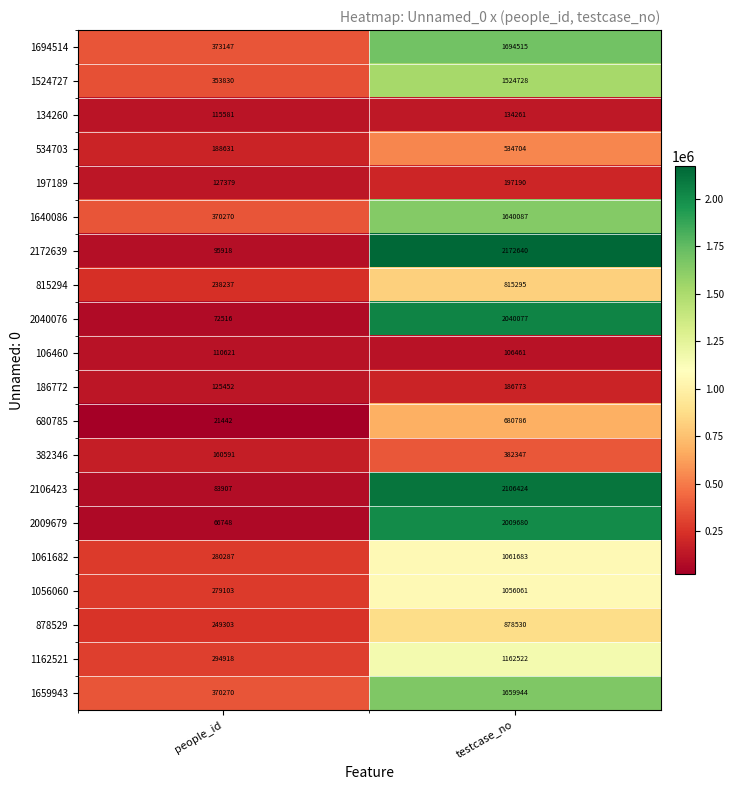

Which series has the largest total across all categories?

2172639